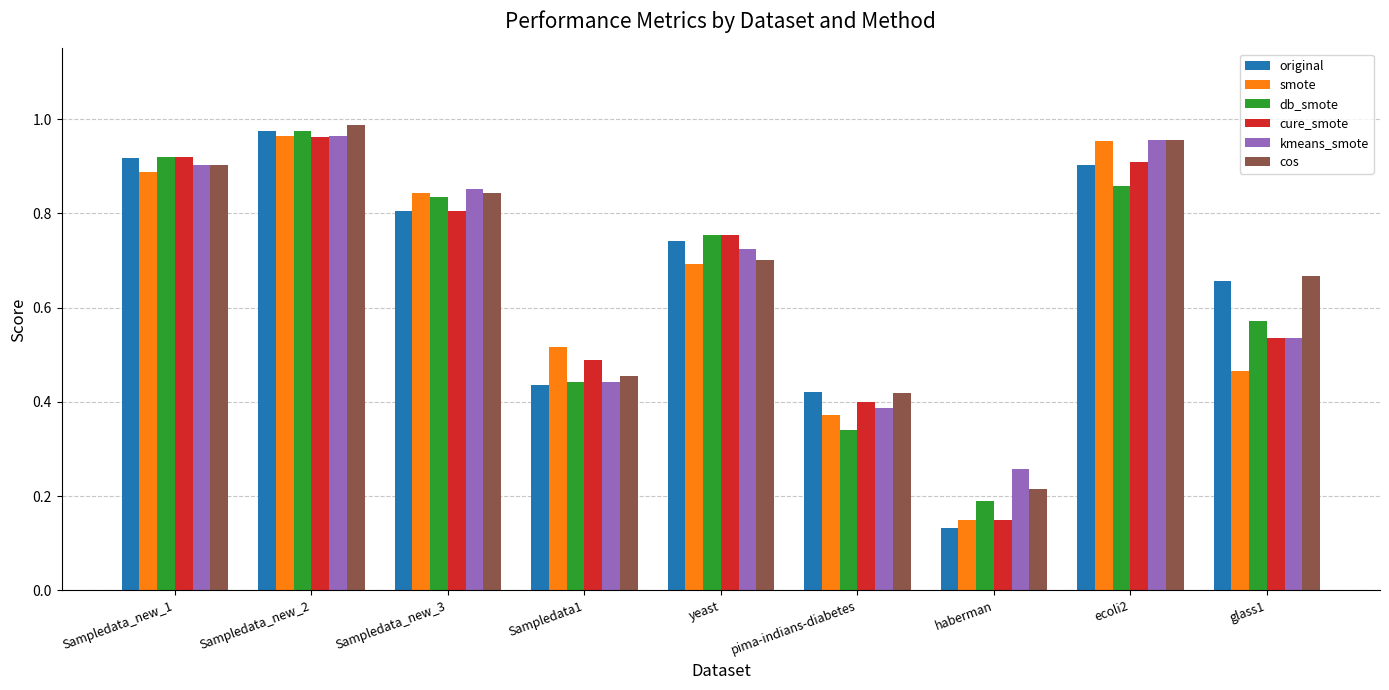

What is the sum of the smote values at pima-indians-diabetes and yeast?

1.1